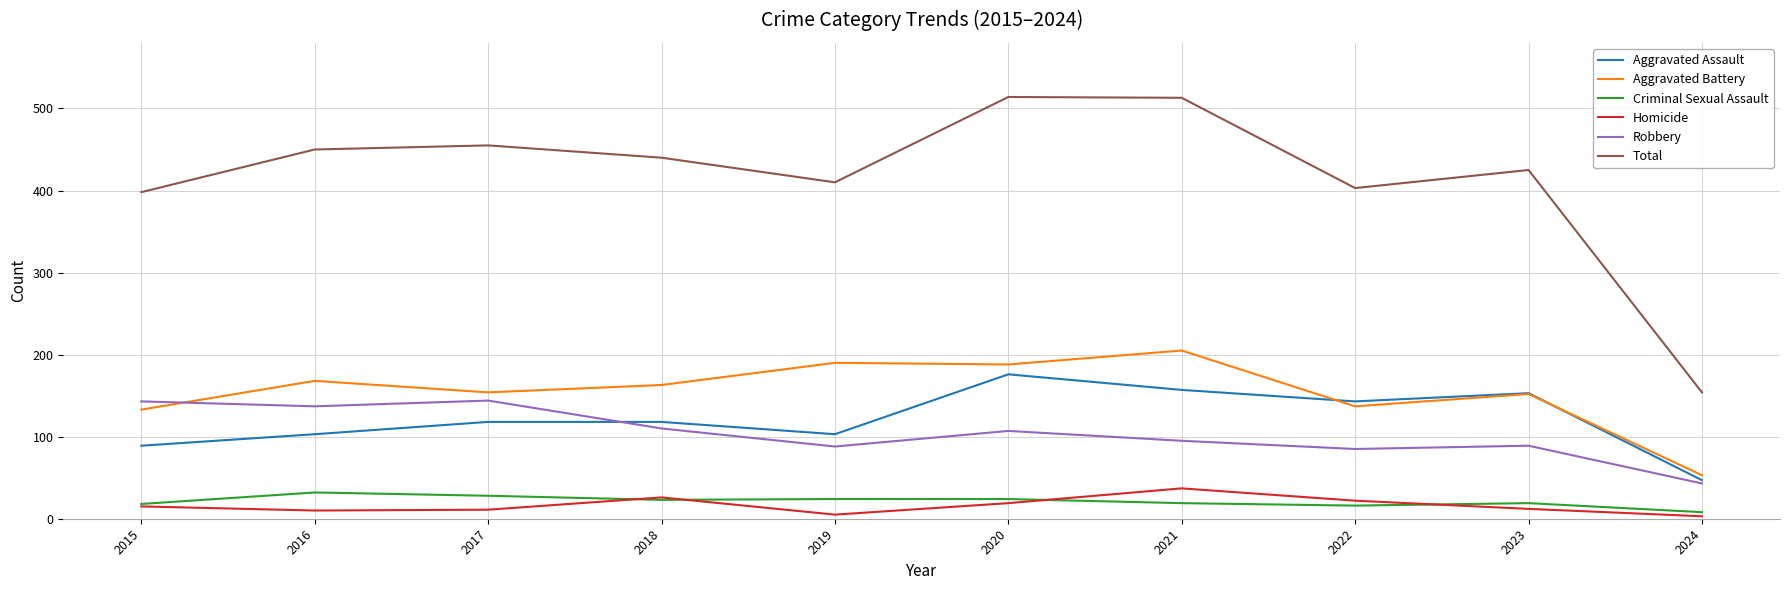

Which series has the largest range (max minus min)?

Total